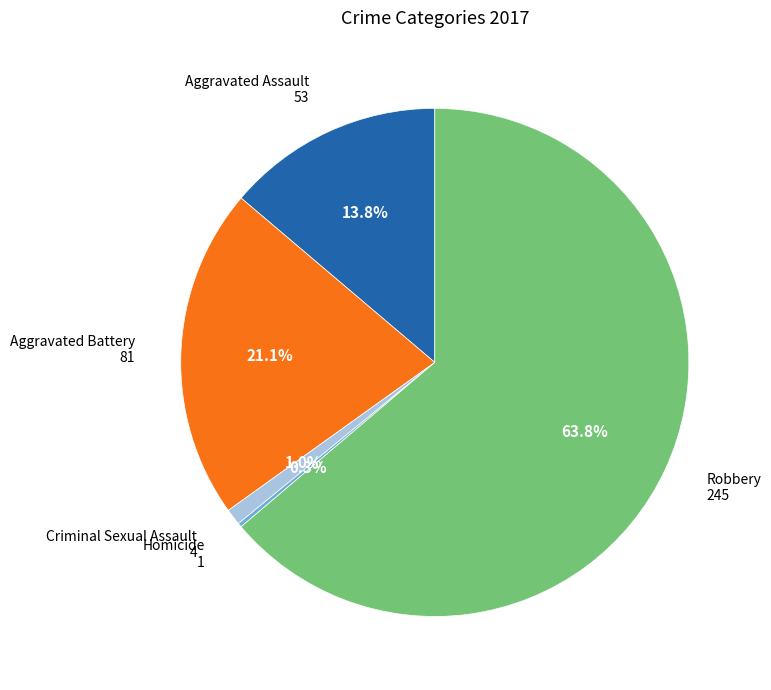

To the nearest percent, what is the average slice percentage?

20%